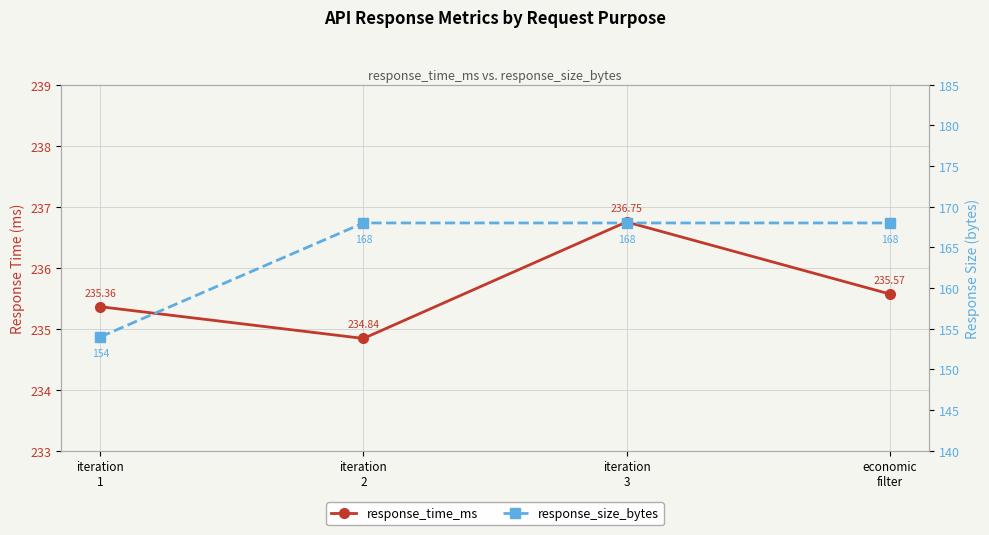

Is the value of response_size_bytes at iteration
3 greater than the value of response_time_ms at iteration
1?

No